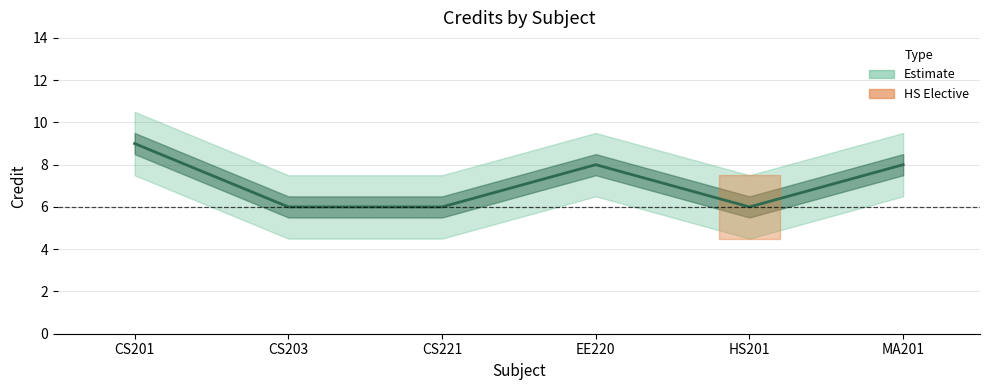

What position from the left is MA201?

6